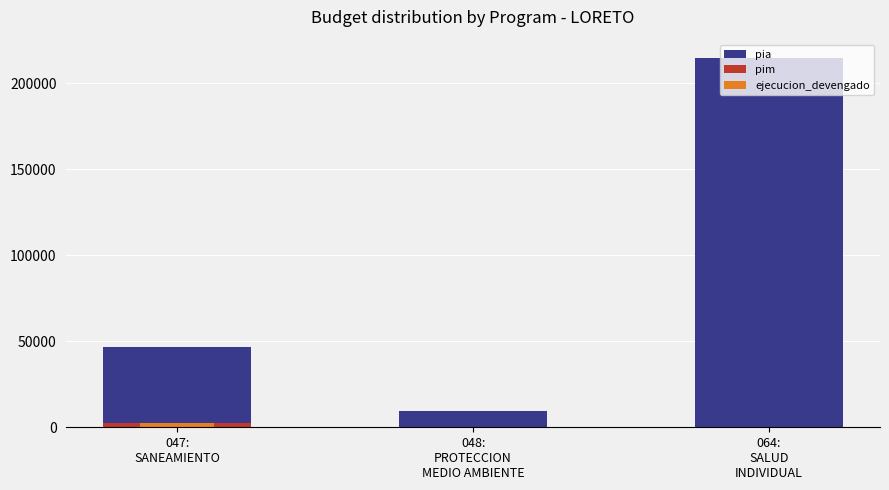

What is the difference between the maximum and minimum values in the pim series?

2450